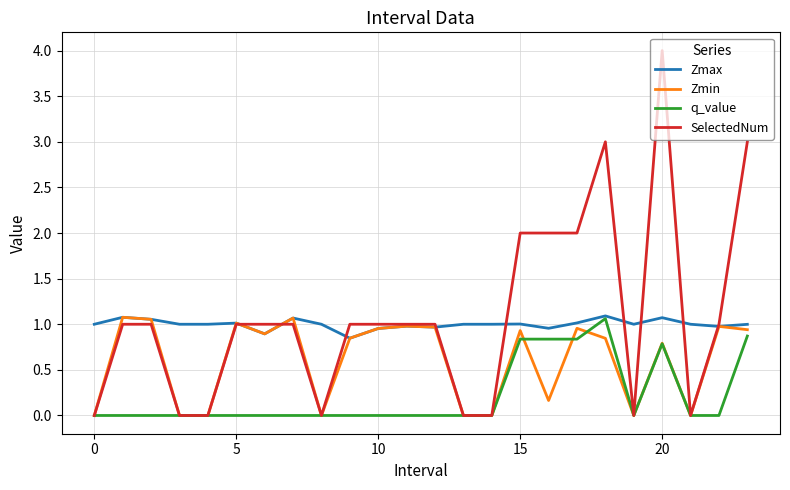

Which series has the largest range (max minus min)?

SelectedNum